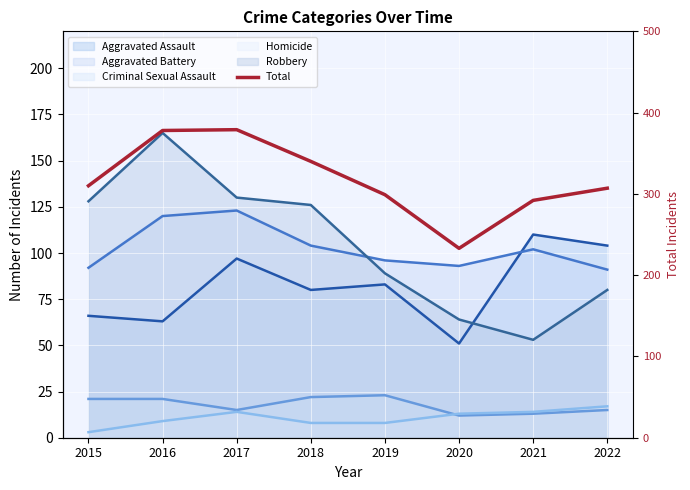

How many data points does each series have?

8